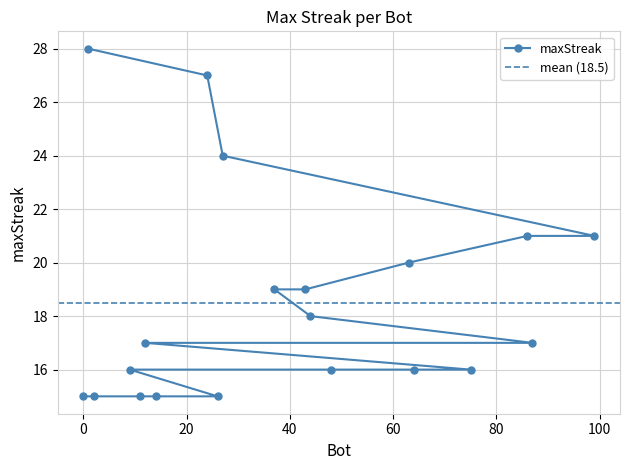

What is the change in value from 24 to 99?

-6